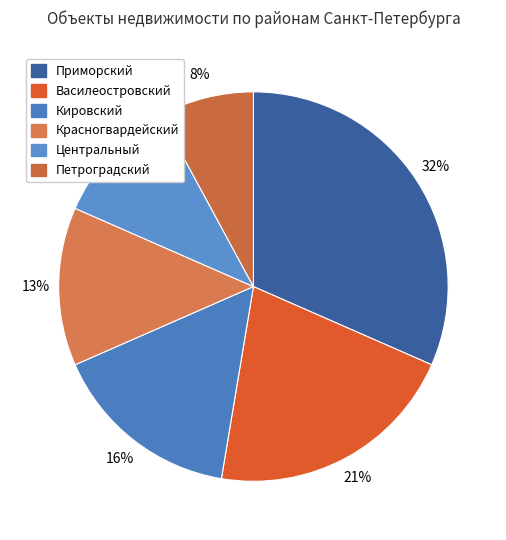

How many slices are in this pie chart?

6